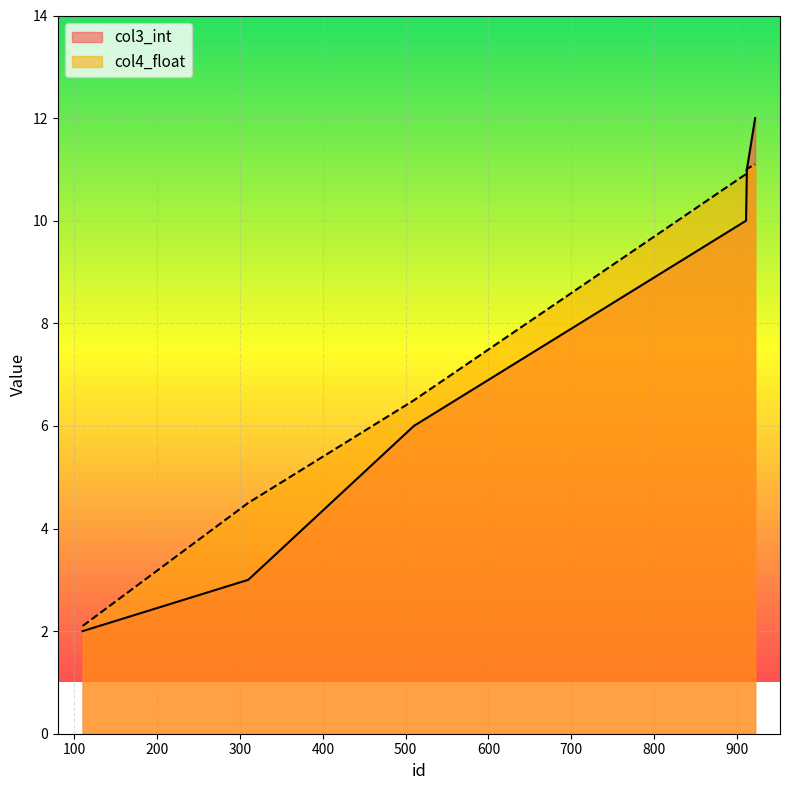

The value of col3_int at 912 is 6.6. True or false?

False